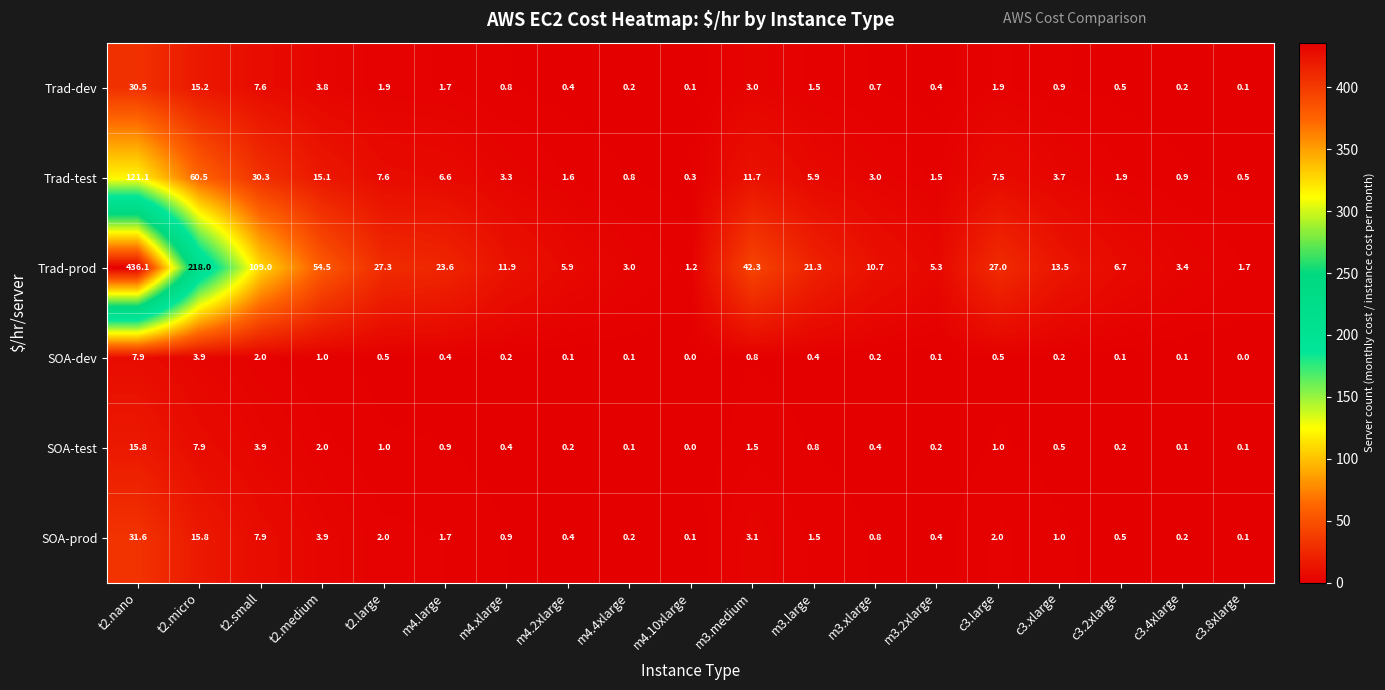

At how many categories does at least one series exceed 137?

2